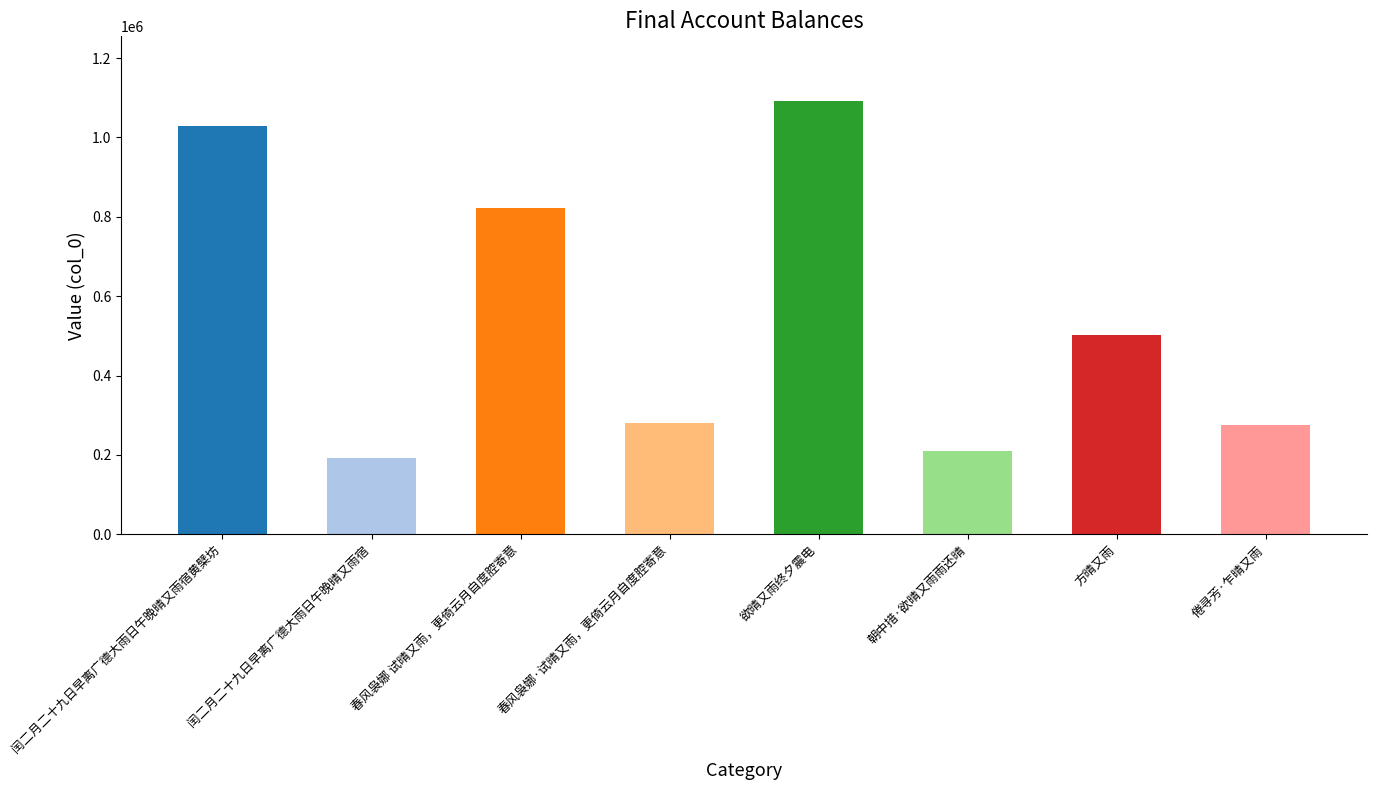

Count the number of categories in the chart.

8